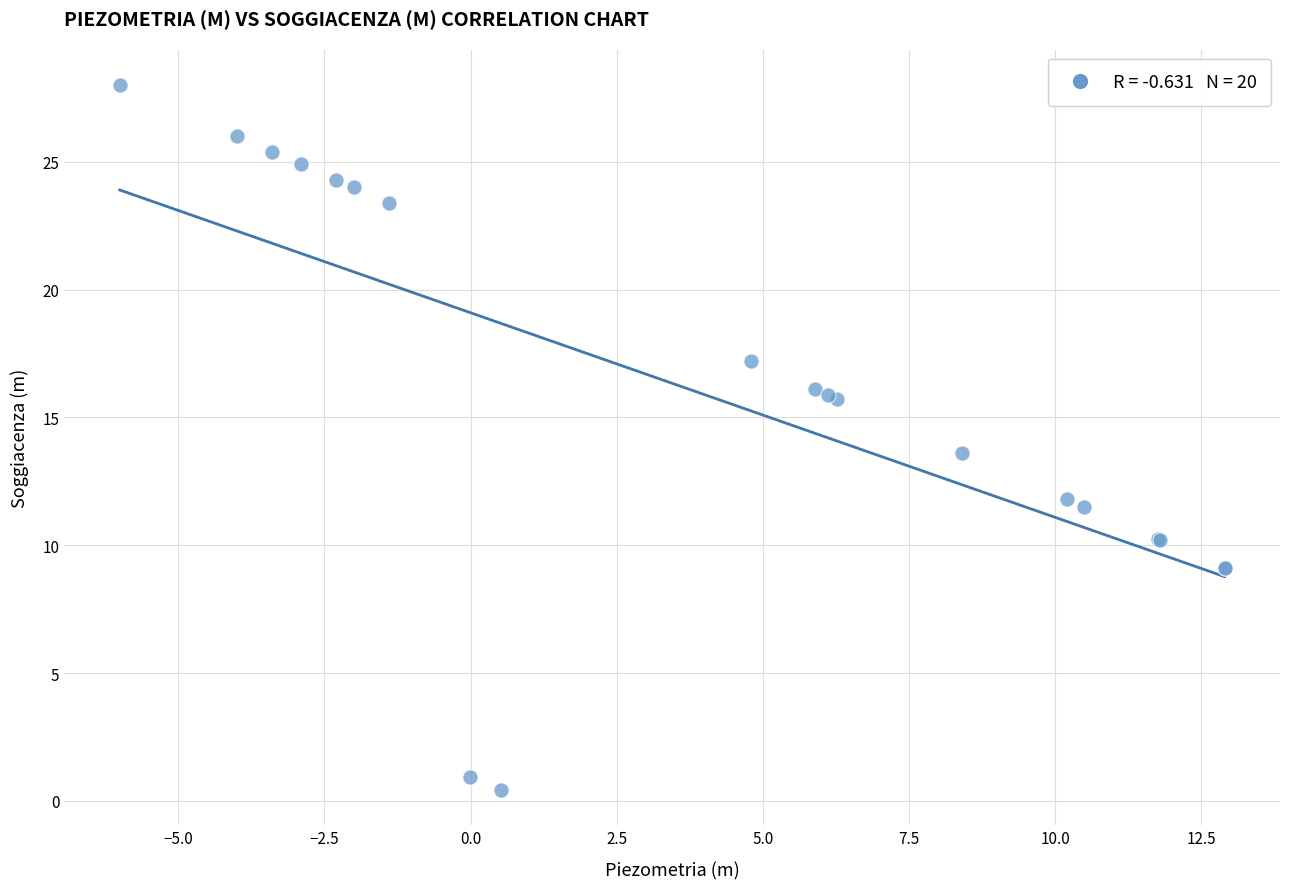

What Y value in the scatter plot is closest to 14?

13.6